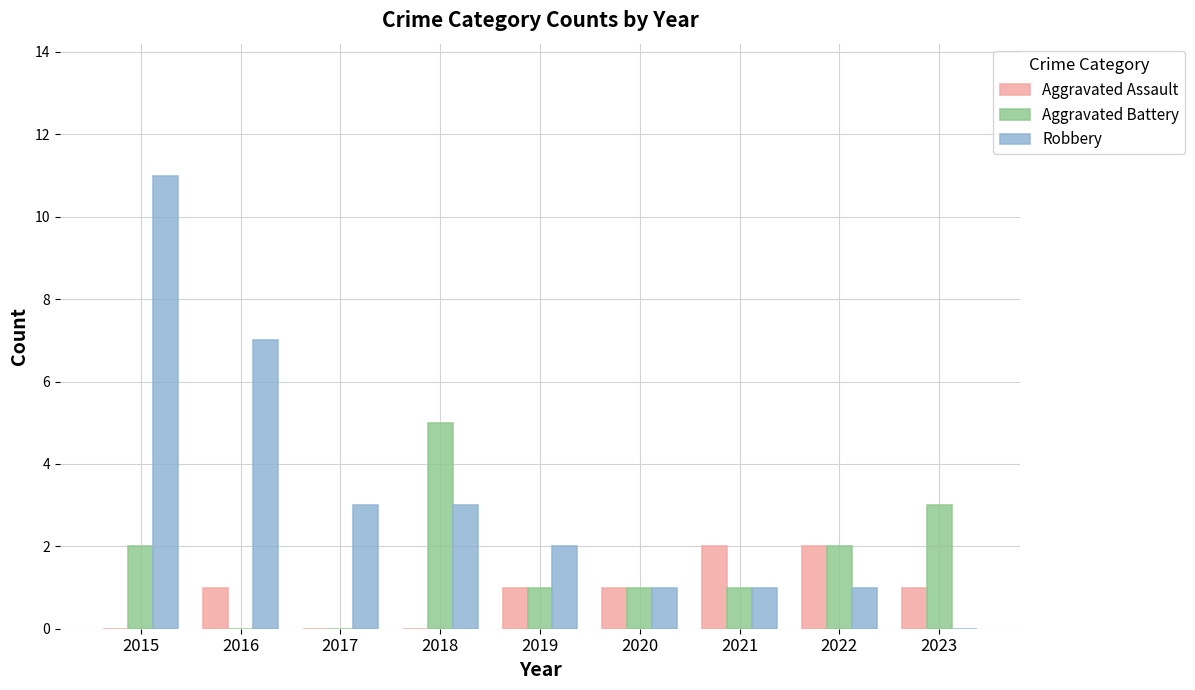

At which category is the sum across all series the highest?

2015